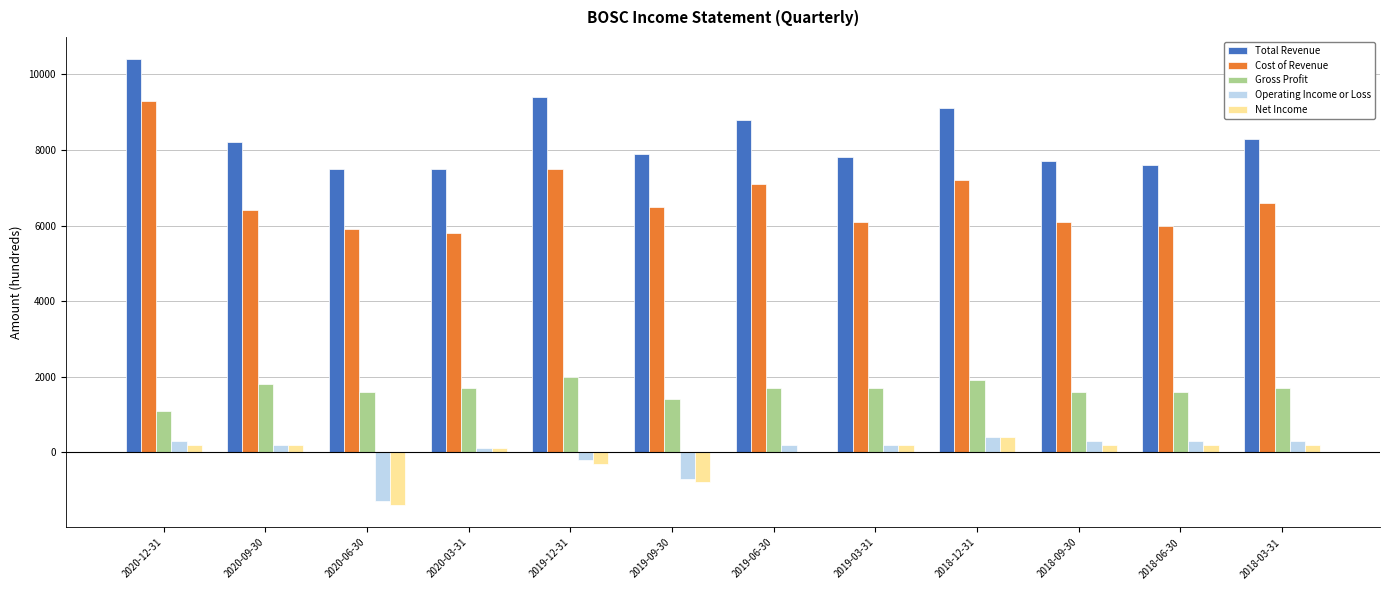

What is the highest value of the Cost of Revenue series?

9300